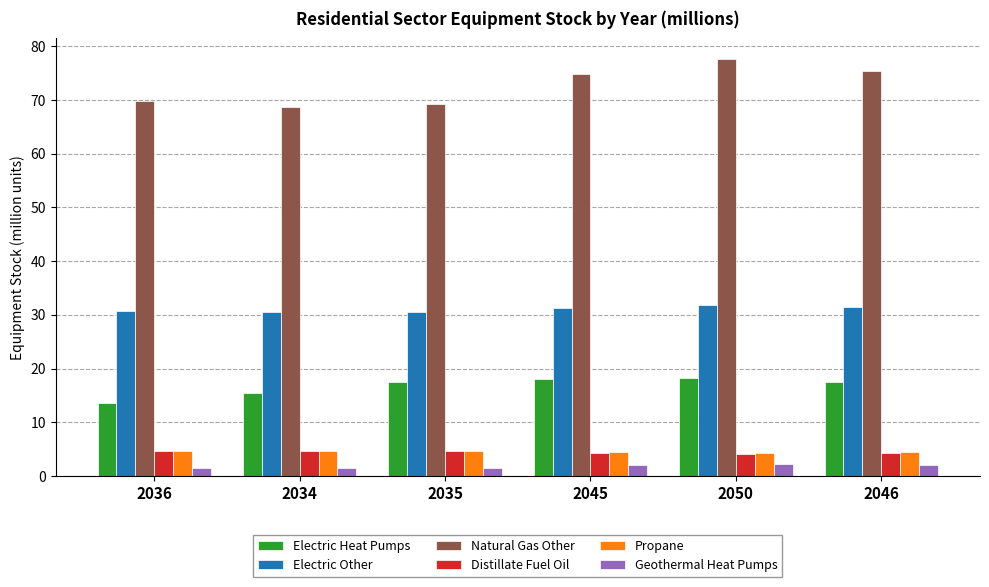

What is the sum of the Geothermal Heat Pumps values at 2046 and 2036?

3.6